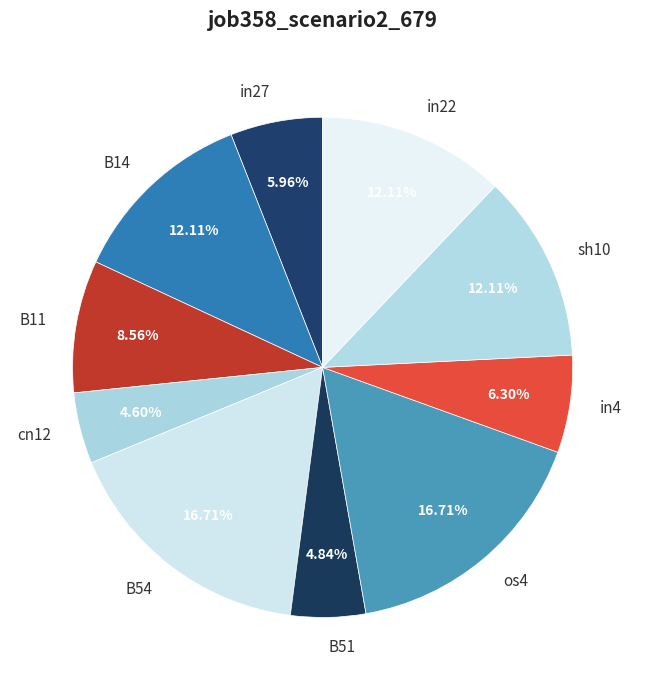

How many segments does this pie chart have?

10